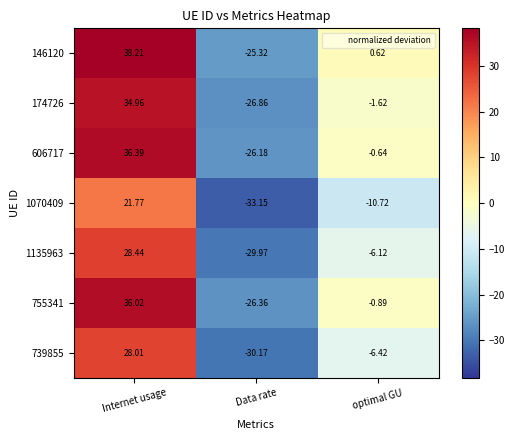

Which category has the lowest value across all series?

Data rate